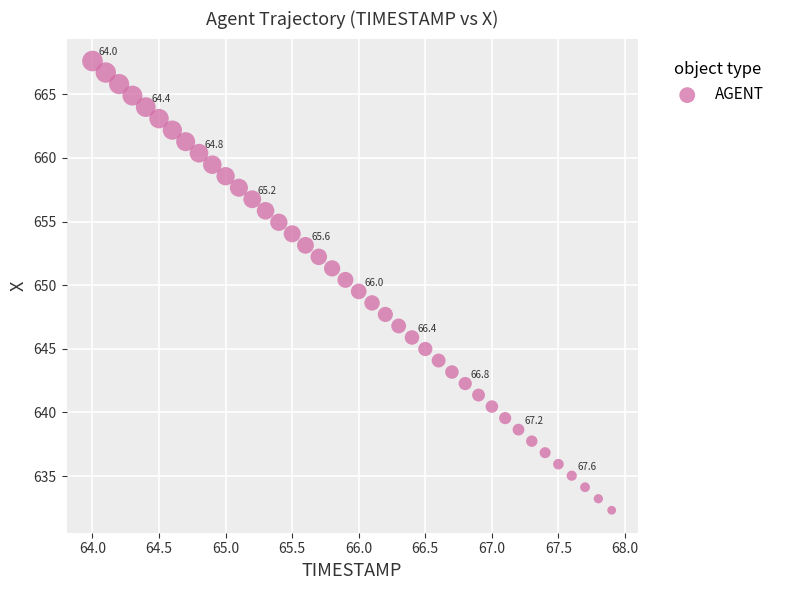

What is the range of X values (max minus min)?

3.9